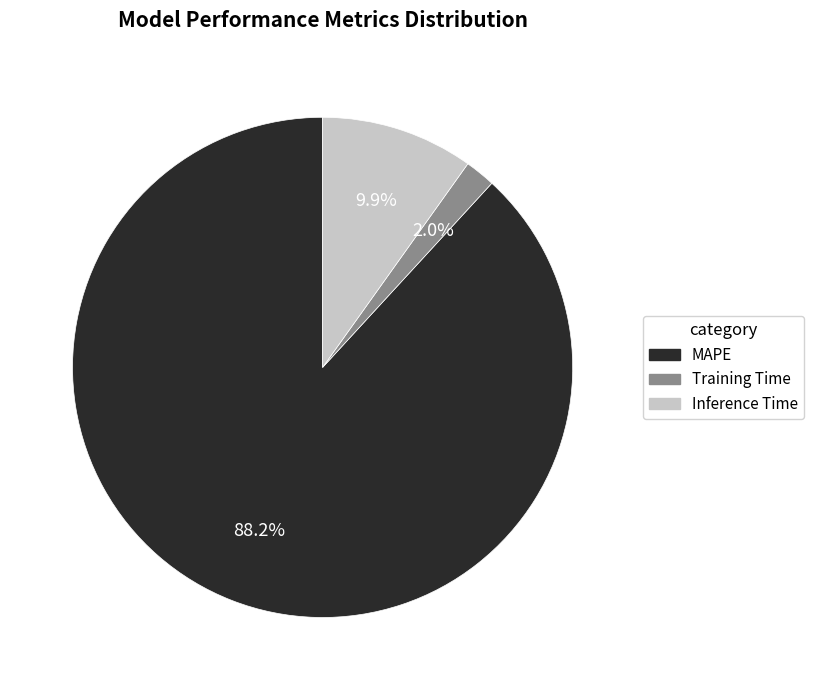

Between Training Time and MAPE, which is larger?

MAPE